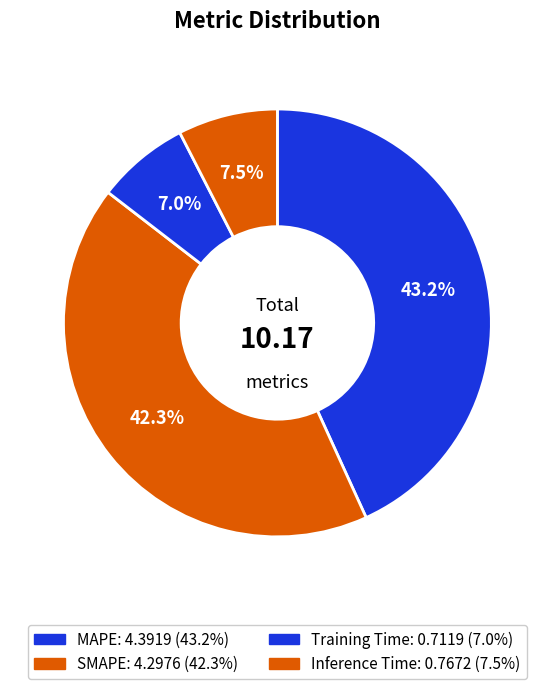

What is the change in value from Training Time to Inference Time?

+0.1